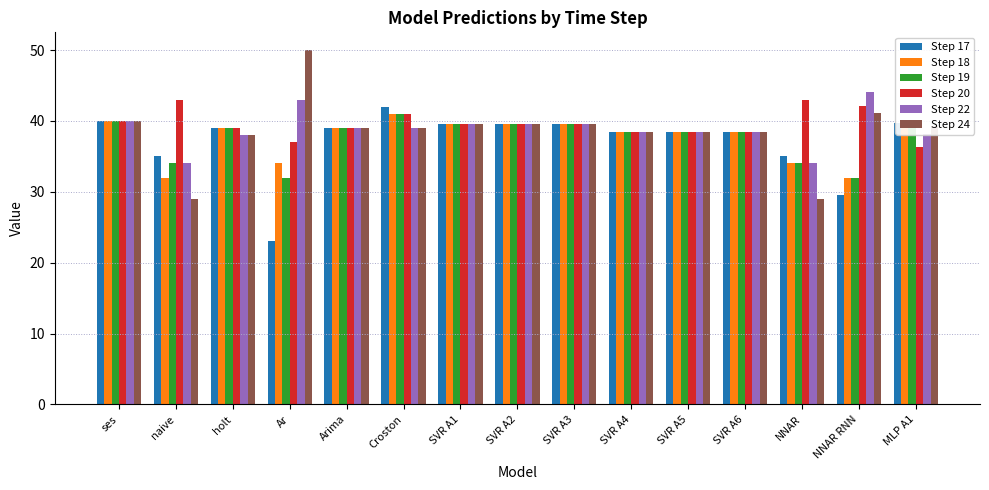

What is the sum of all Step 20 values?

594.5